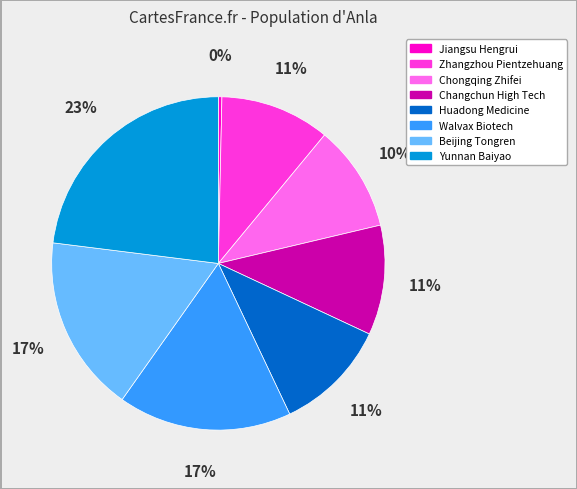

Which slice is the smallest?

Jiangsu Hengrui